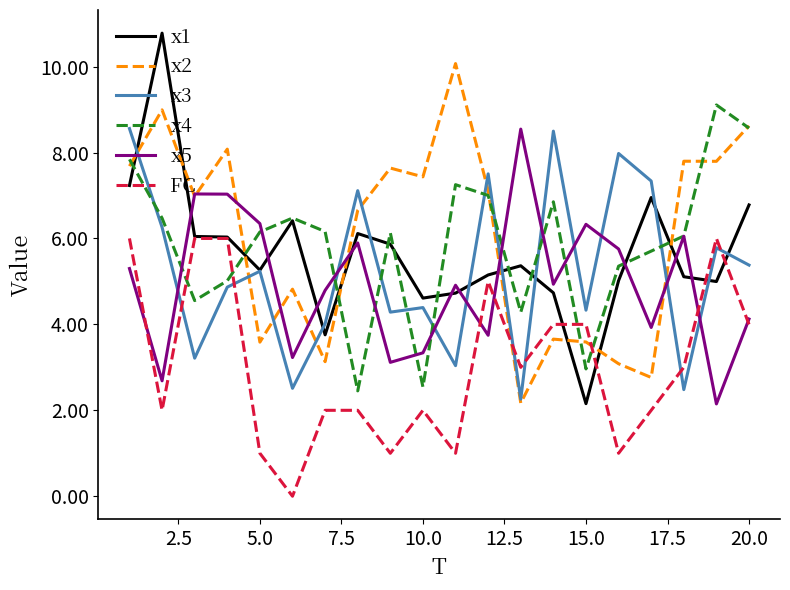

What is the lowest value of the x5 series?

2.1